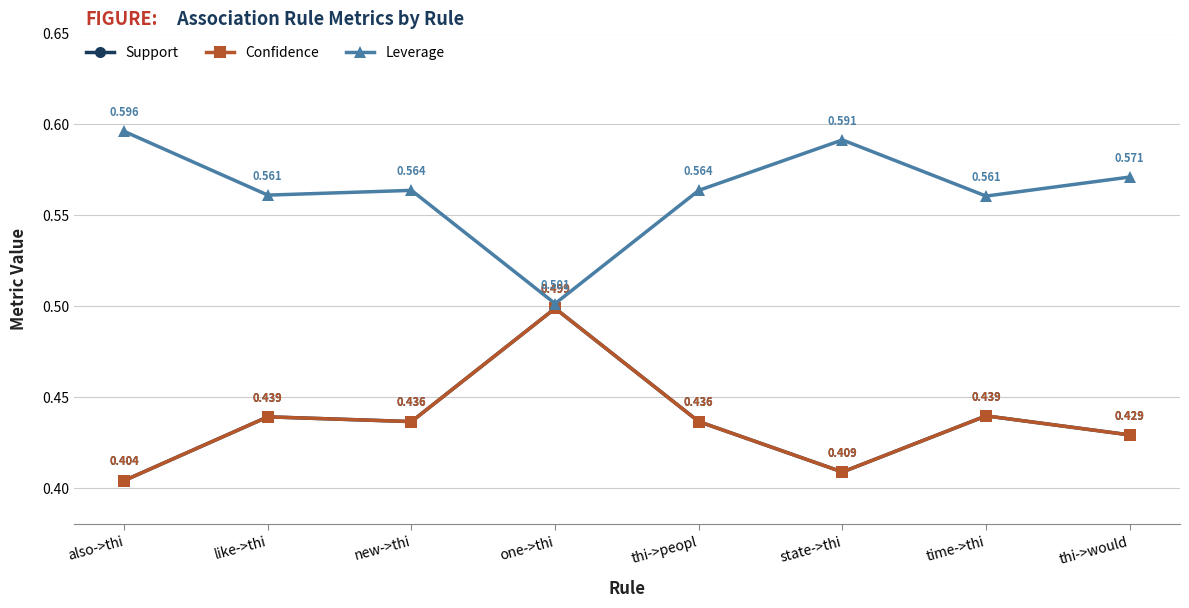

How many lines are shown in the chart?

3